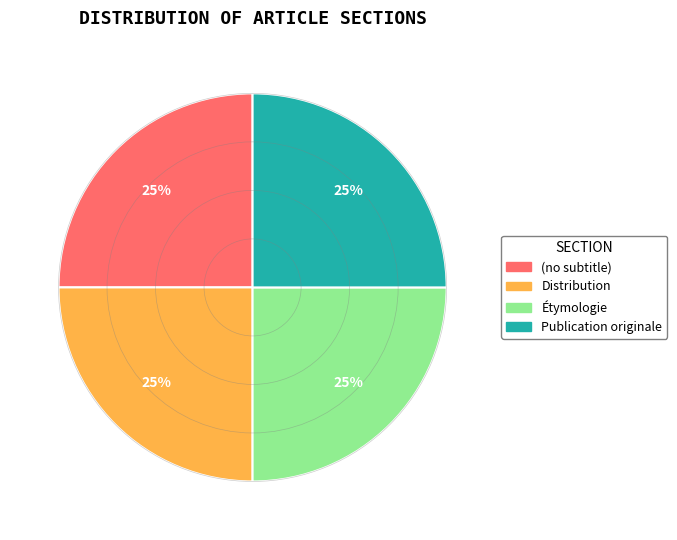

Is there any slice that represents more than half of the pie?

No